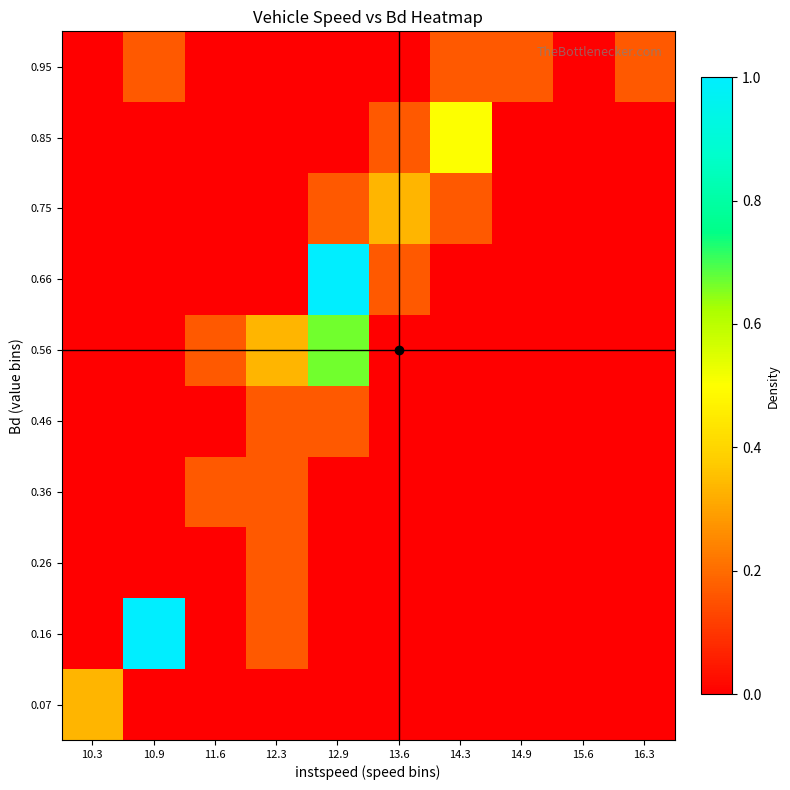

Between 12.3 and 14.9, which is larger?

12.3